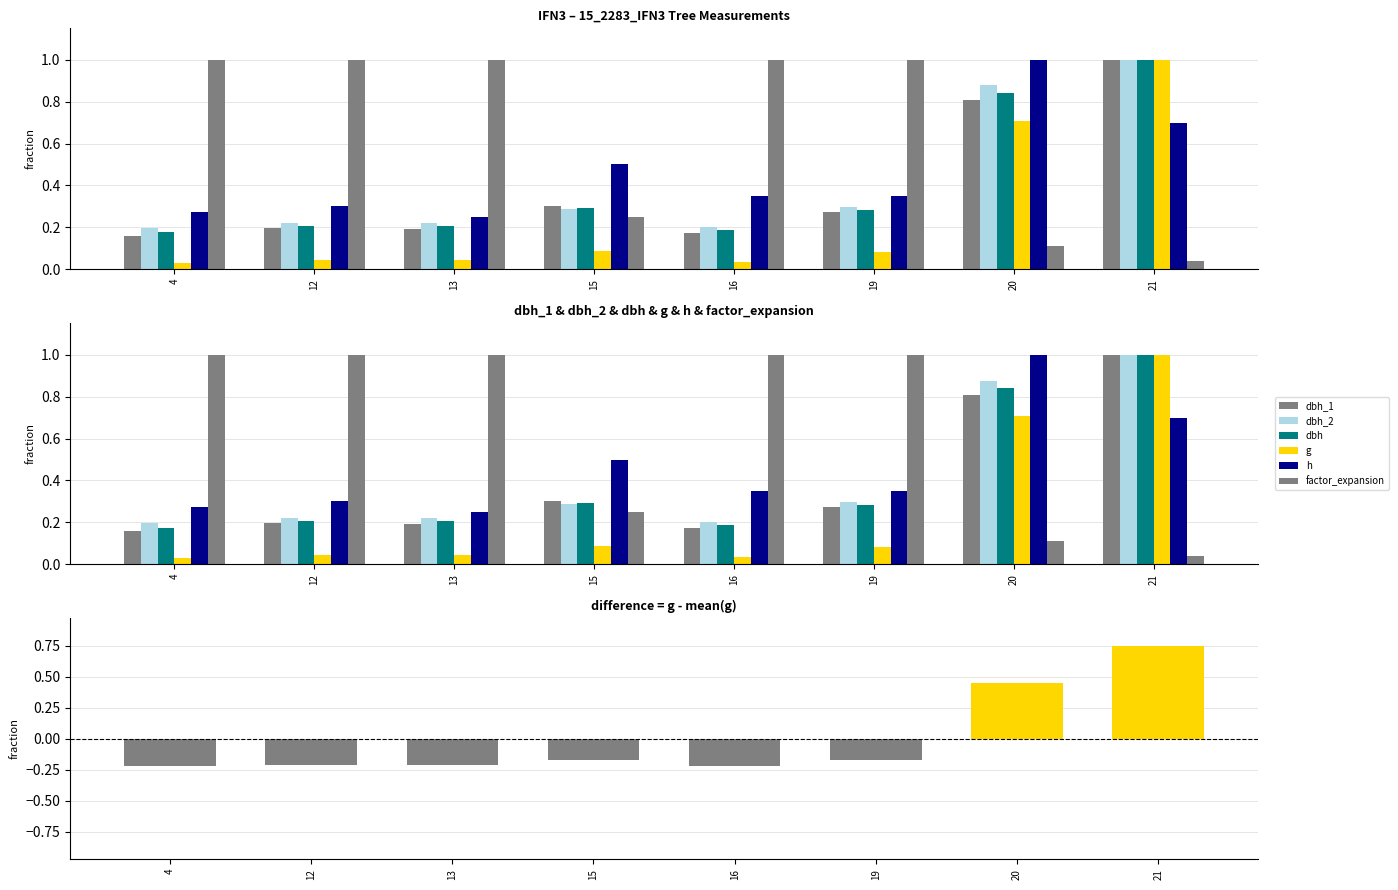

What is the spread (max minus min) of values at 12?

1.2